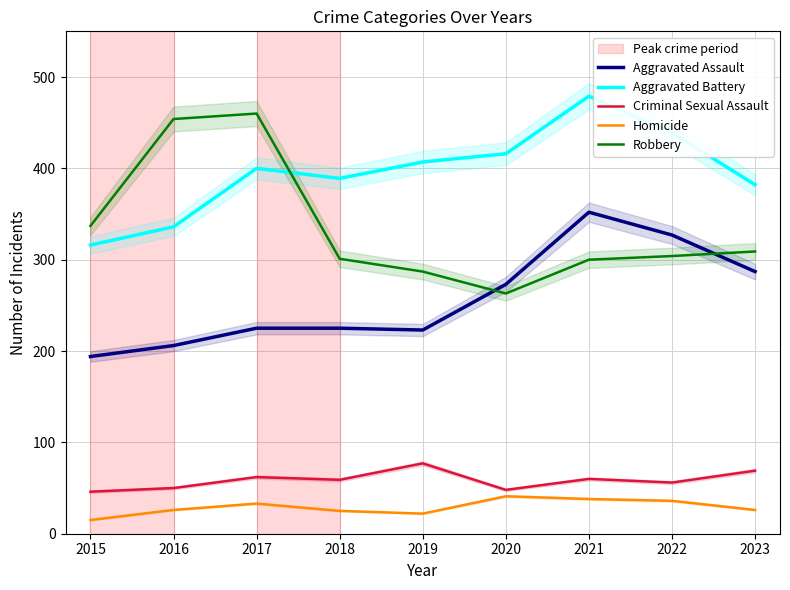

What is the value of the Aggravated Battery point at the 1st from the left?

316